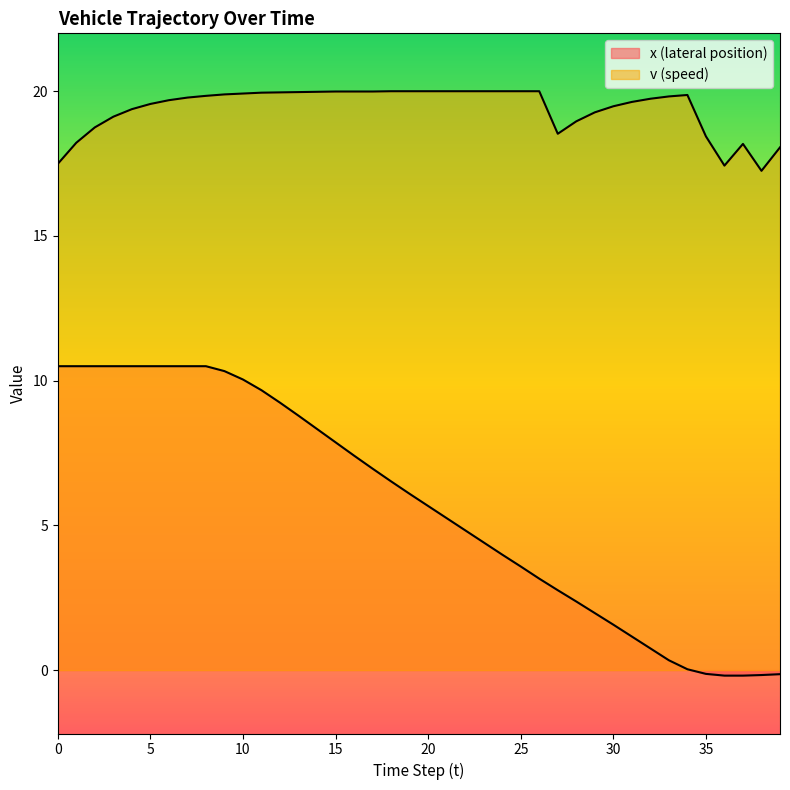

At which label is v (speed) closest to 18?

39